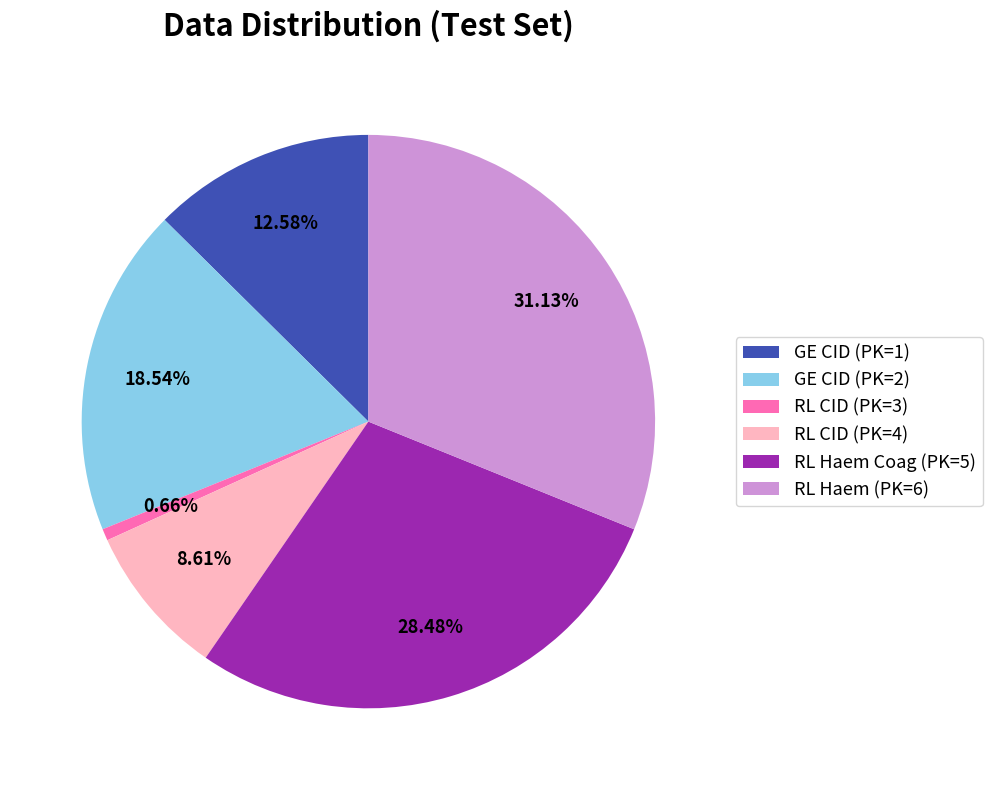

Which category has the smallest portion of the pie?

RL CID (PK=3)